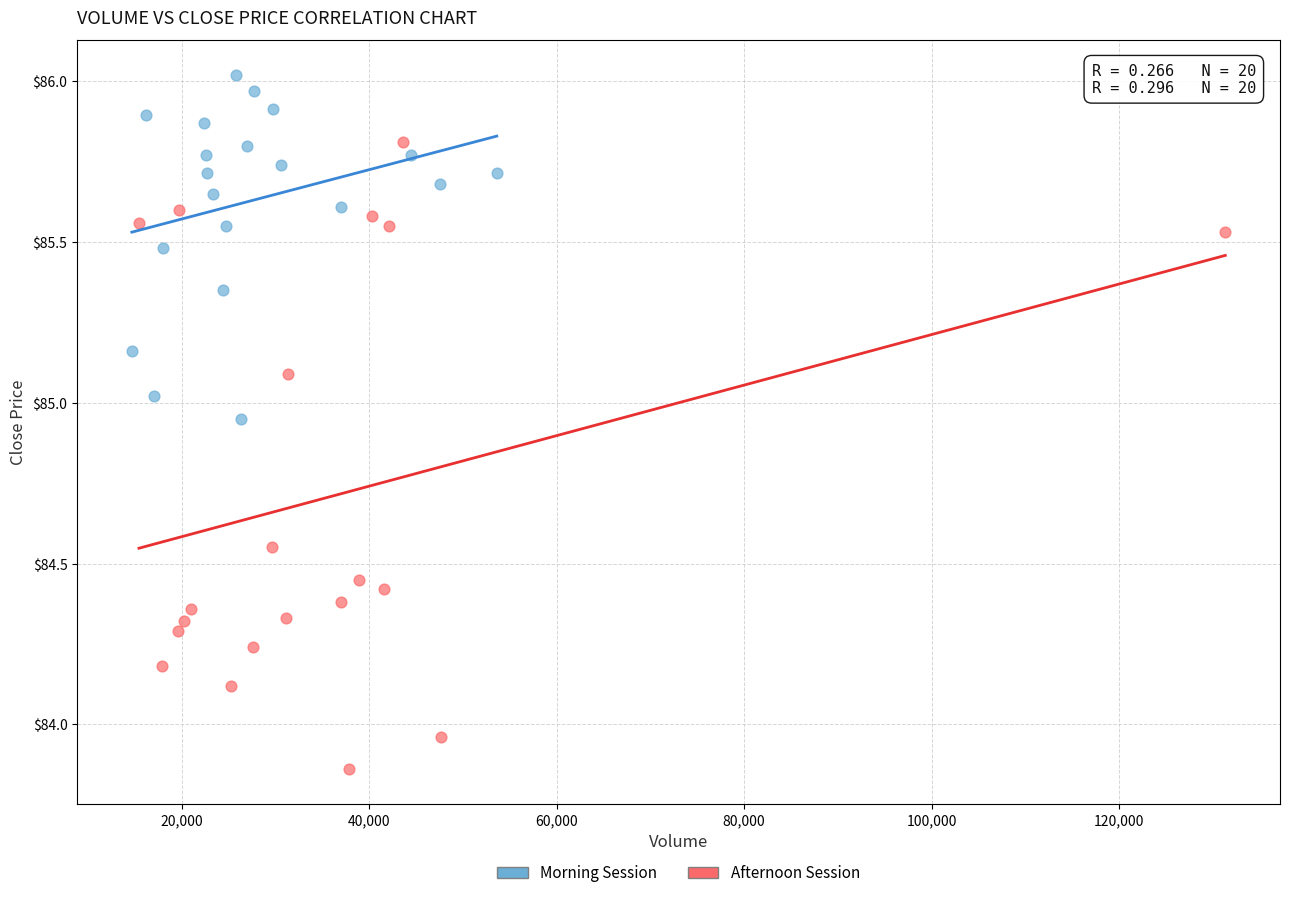

Which series reaches the minimum Y coordinate?

Afternoon Session